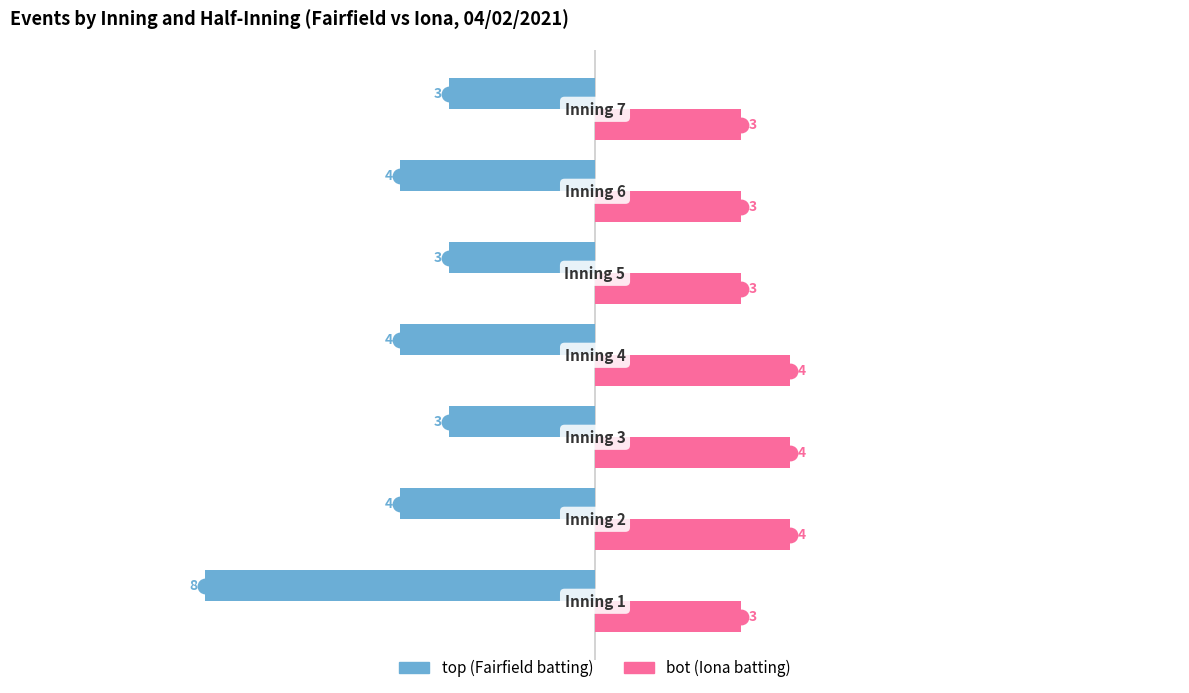

What is the smallest value displayed?

-8